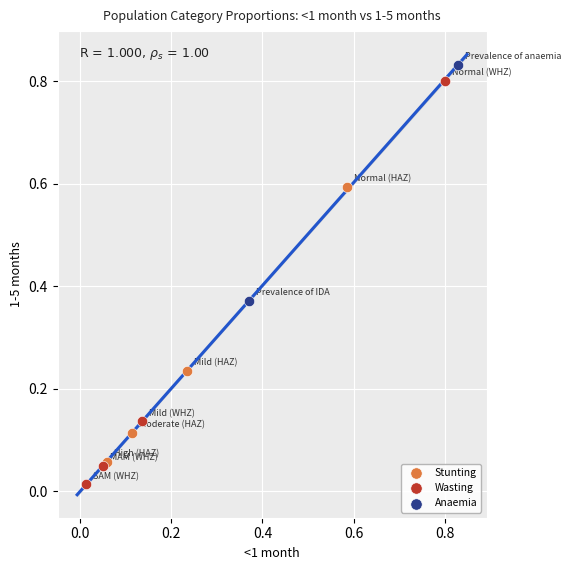

Which series reaches the minimum Y coordinate?

Wasting